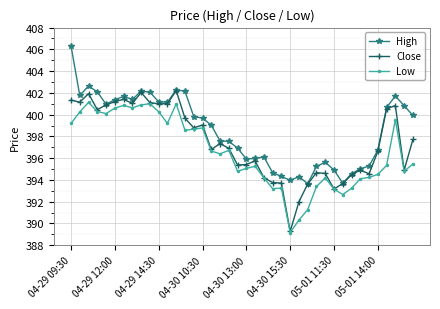

What is the greatest value displayed?

406.3